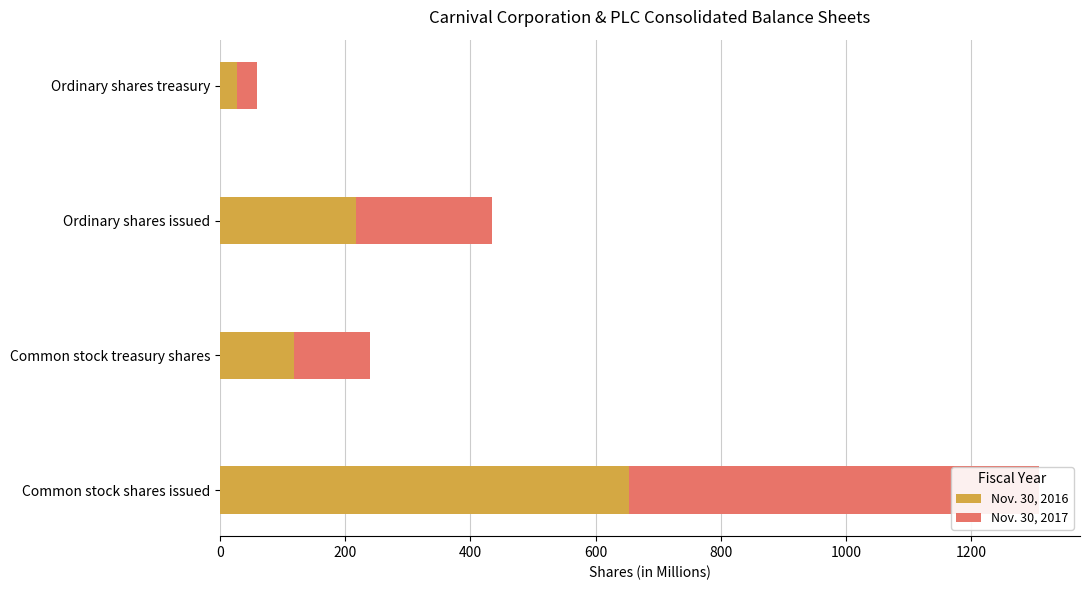

At how many categories does at least one series exceed 492?

1